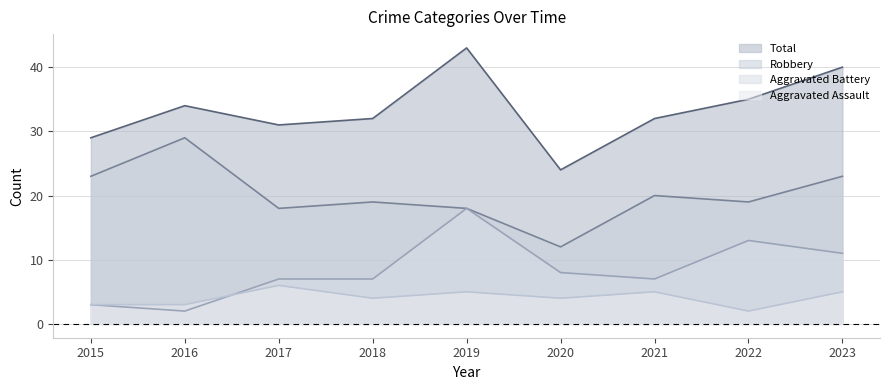

True or false: Aggravated Assault and Aggravated Battery cross at least once.

True